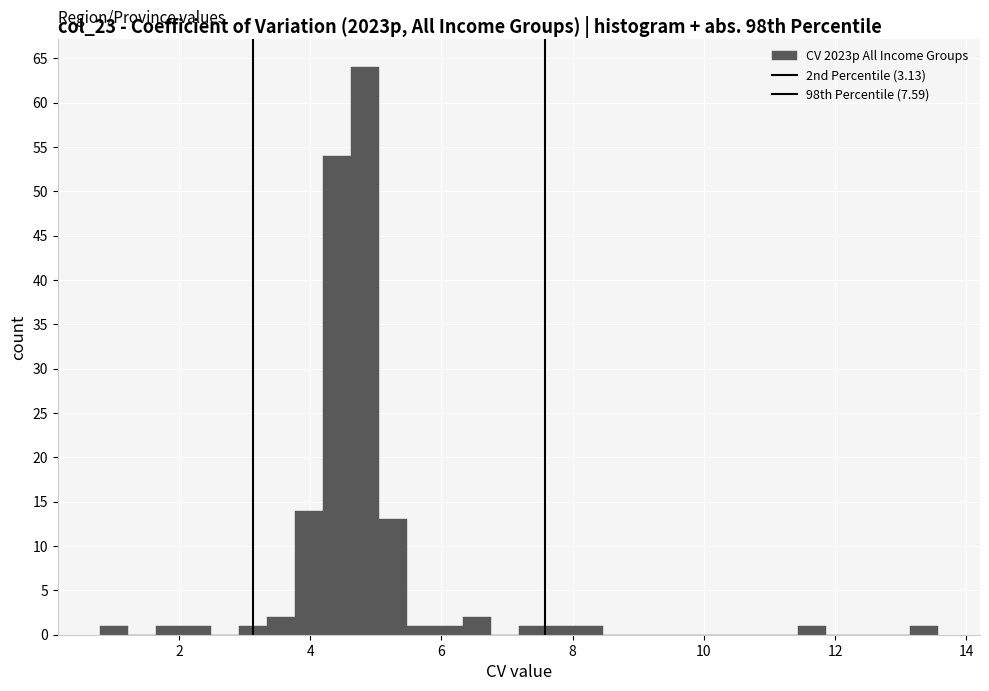

Around what value on the x-axis is the tallest bar? Give the approximate position of its centre, as read against the axis.

4.8